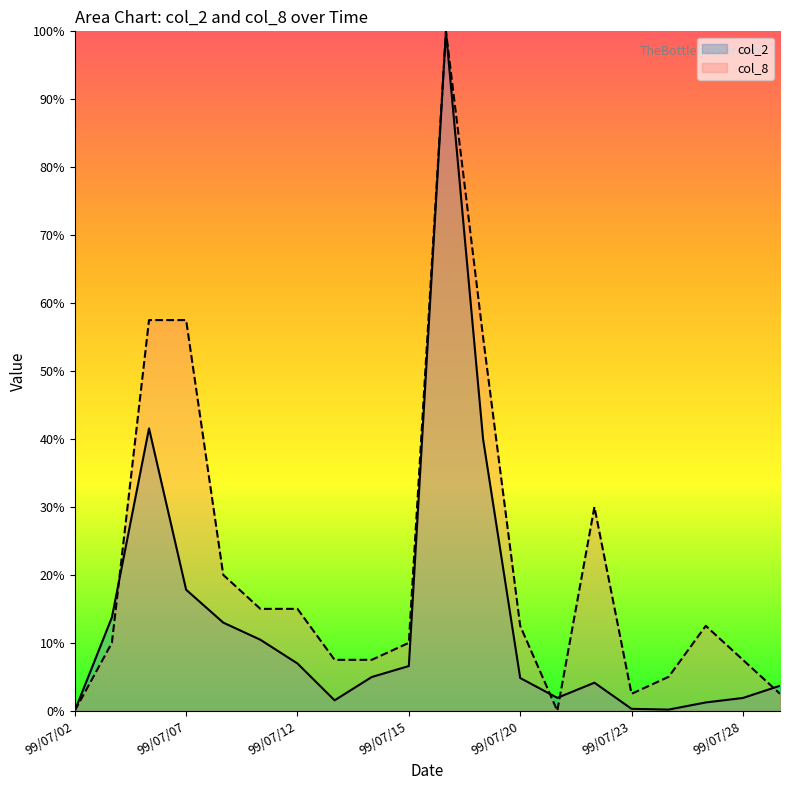

Reading left to right, list all the values displayed in this chart.

col_2: 99/07/02=0.0	99/07/05=13.7	99/07/06=41.6	99/07/07=17.8	99/07/08=13.0	99/07/09=10.5	99/07/12=7.0	99/07/13=1.5	99/07/14=5.0	99/07/15=6.6	99/07/16=100.0	99/07/19=40.0	99/07/20=4.8	99/07/21=1.9	99/07/22=4.1	99/07/23=0.3	99/07/26=0.2	99/07/27=1.2	99/07/28=1.9	99/07/29=3.7
col_8: 99/07/02=0.0	99/07/05=10.0	99/07/06=57.5	99/07/07=57.5	99/07/08=20.0	99/07/09=15.0	99/07/12=15.0	99/07/13=7.5	99/07/14=7.5	99/07/15=10.0	99/07/16=100.0	99/07/19=55.0	99/07/20=12.5	99/07/21=0.0	99/07/22=30.0	99/07/23=2.5	99/07/26=5.0	99/07/27=12.5	99/07/28=7.5	99/07/29=2.5